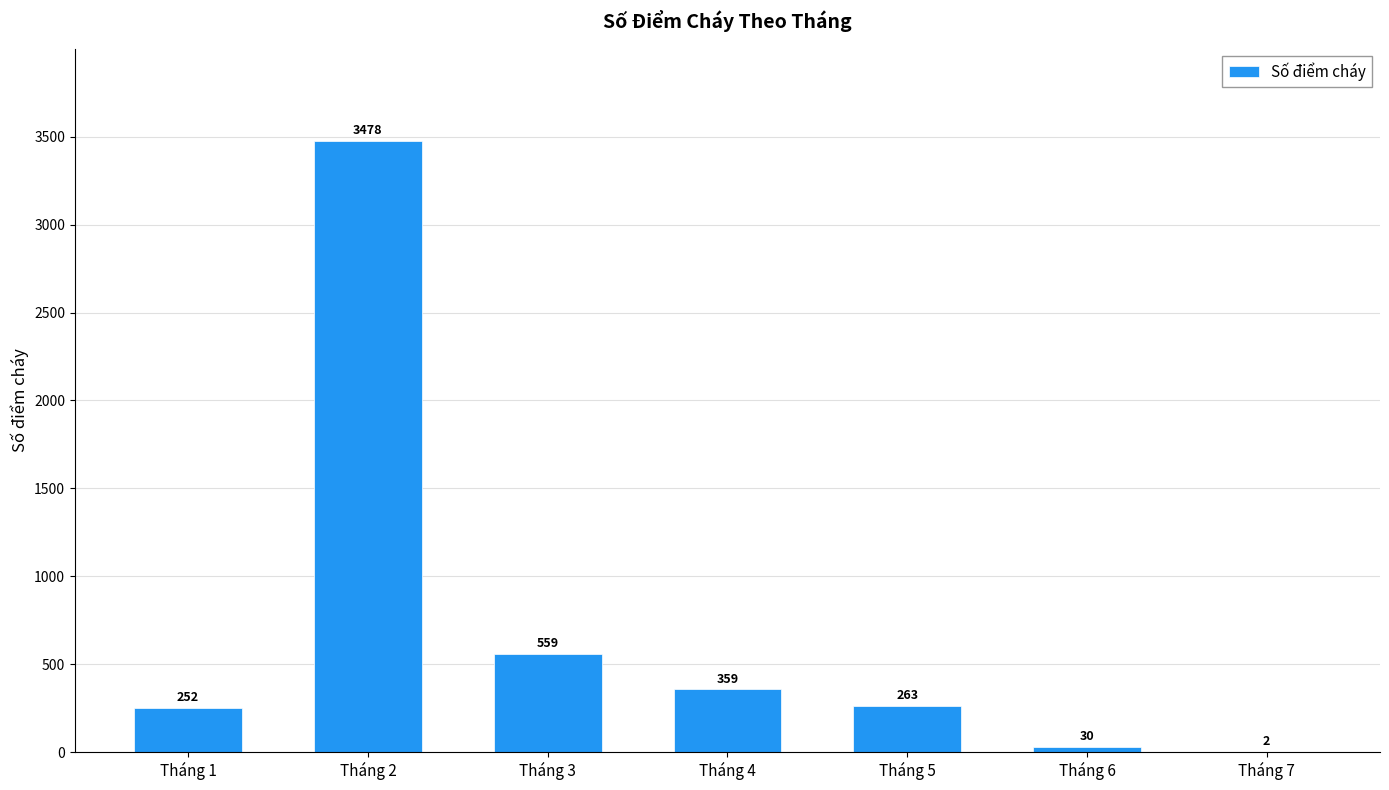

Which has a higher value, Tháng 6 or Tháng 2?

Tháng 2